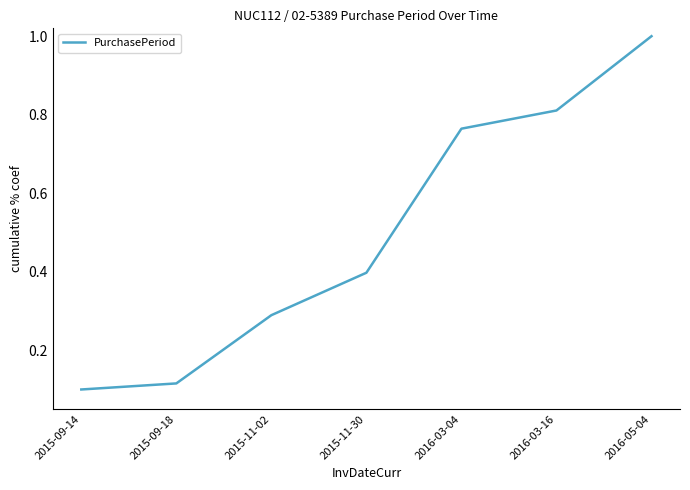

What is the average value?

0.5